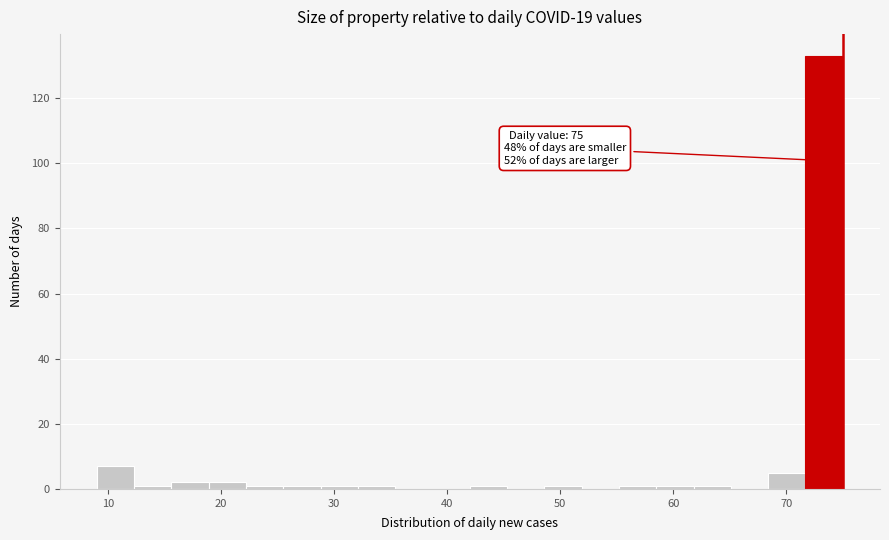

Read against the x-axis, roughly where is the centre of the tallest bar?

73